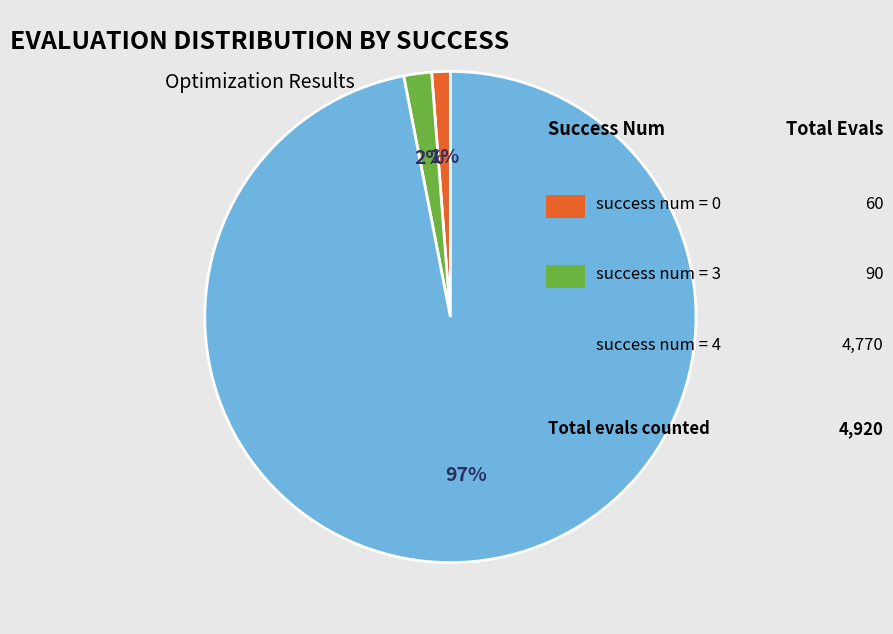

To the nearest percent, what is the difference between the largest and smallest slice percentages?

96%